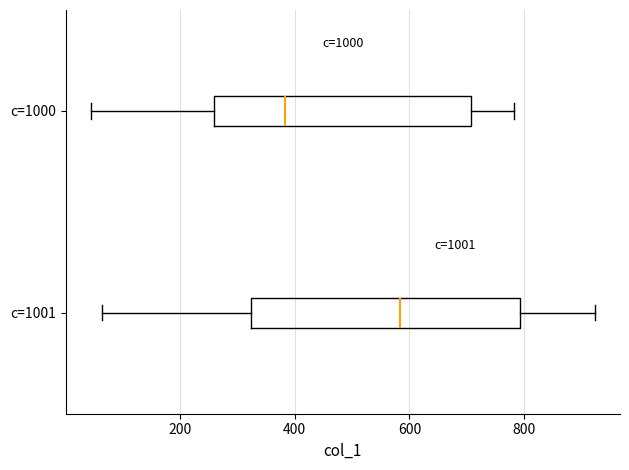

Reading bottom to top, read every box against the x-axis: the position of its median line, the range the box covers, and the ends of its whiskers. The values are not printed on the chart, so give them approximately, as read against the axis.

c=1001: median 580, box 320 to 800, whiskers 60 to 920
c=1000: median 380, box 260 to 700, whiskers 40 to 780